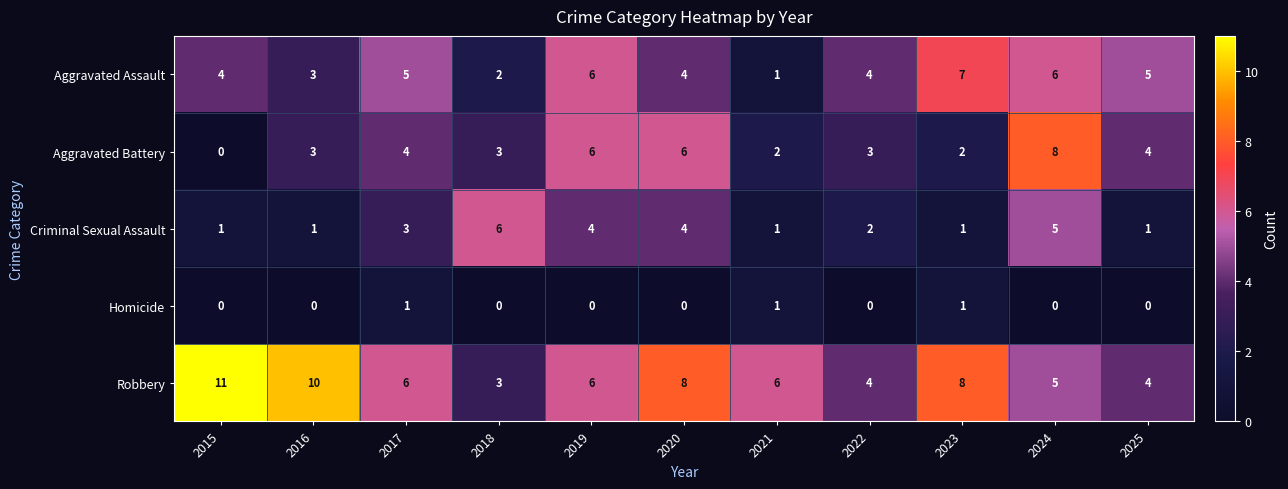

Which series has the largest total across all categories?

Robbery